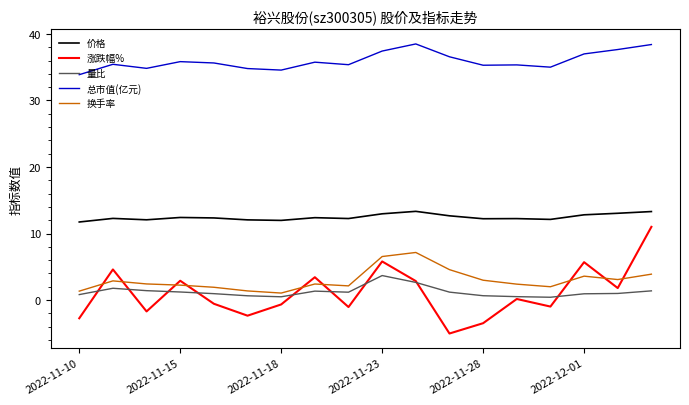

True or false: 价格 and 总市值(亿元) cross at least once.

False